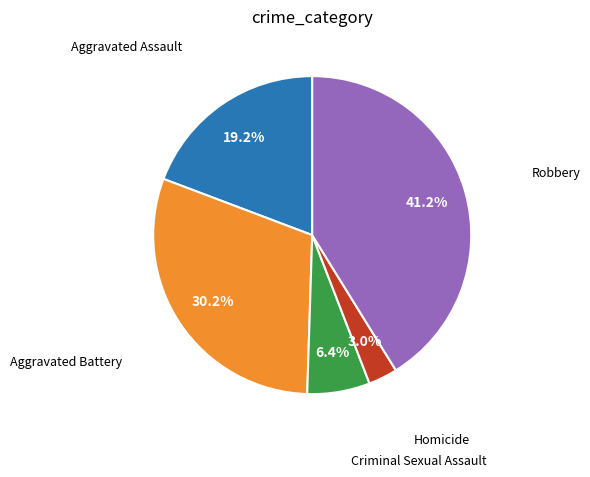

Is there any slice that represents more than half of the pie?

No